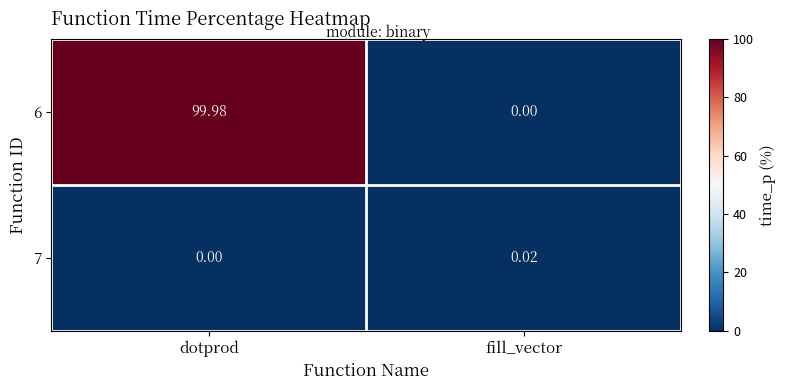

At fill_vector, list the series in order from largest to smallest.

7, 6